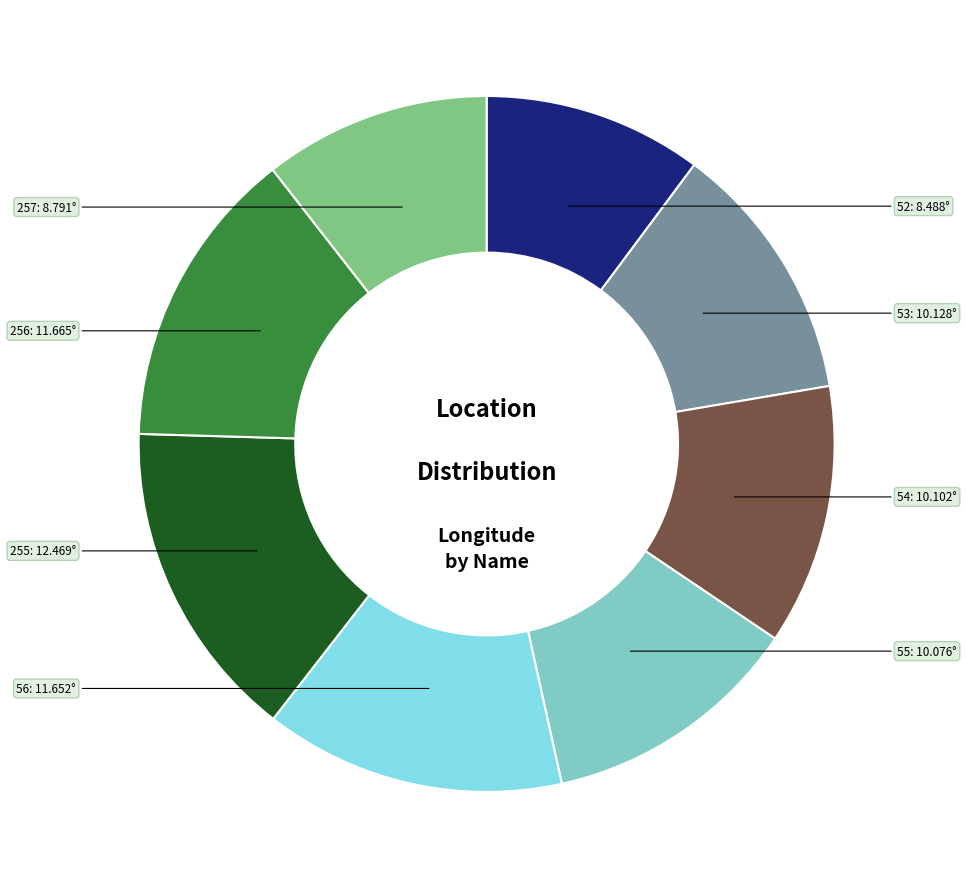

Is there a majority slice in this chart?

No